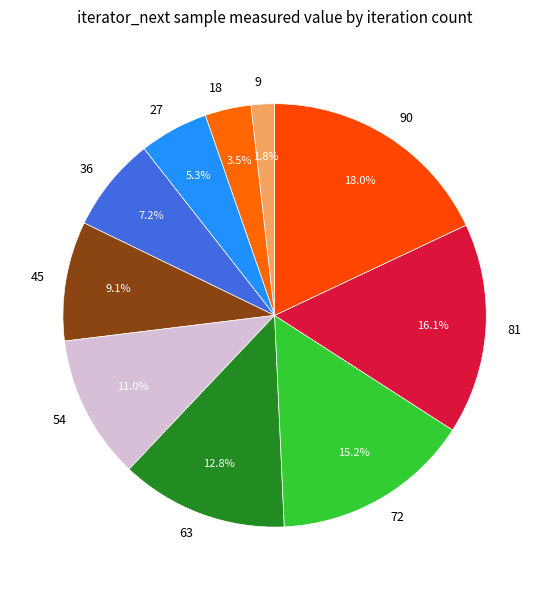

True or false: 18 accounts for 9% of the total.

False